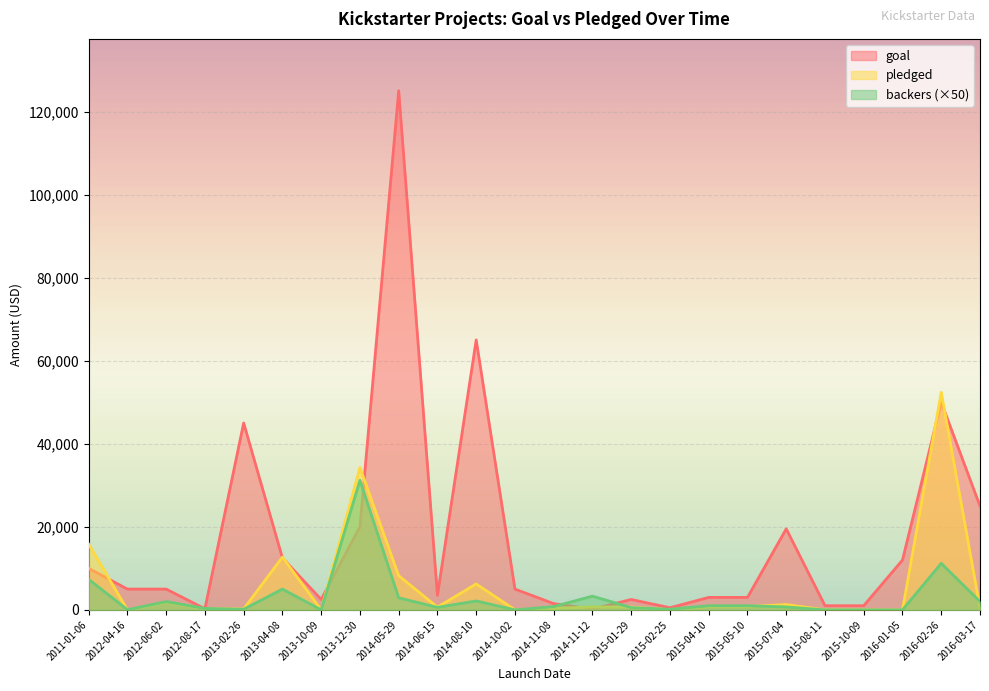

Which series has the largest range (max minus min)?

goal